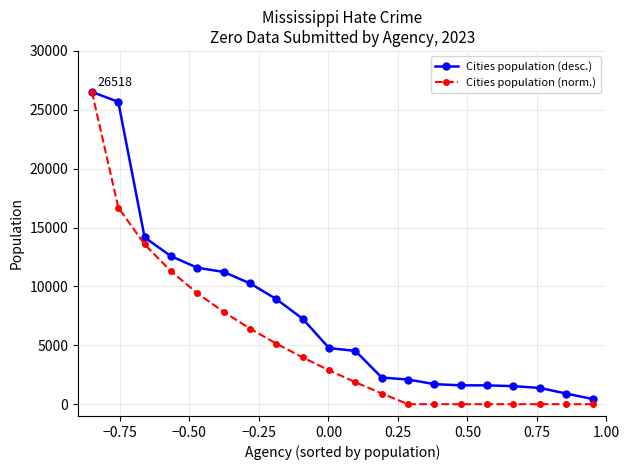

What is the value of the Cities population (desc.) point at the 2nd from the left?

25676.0